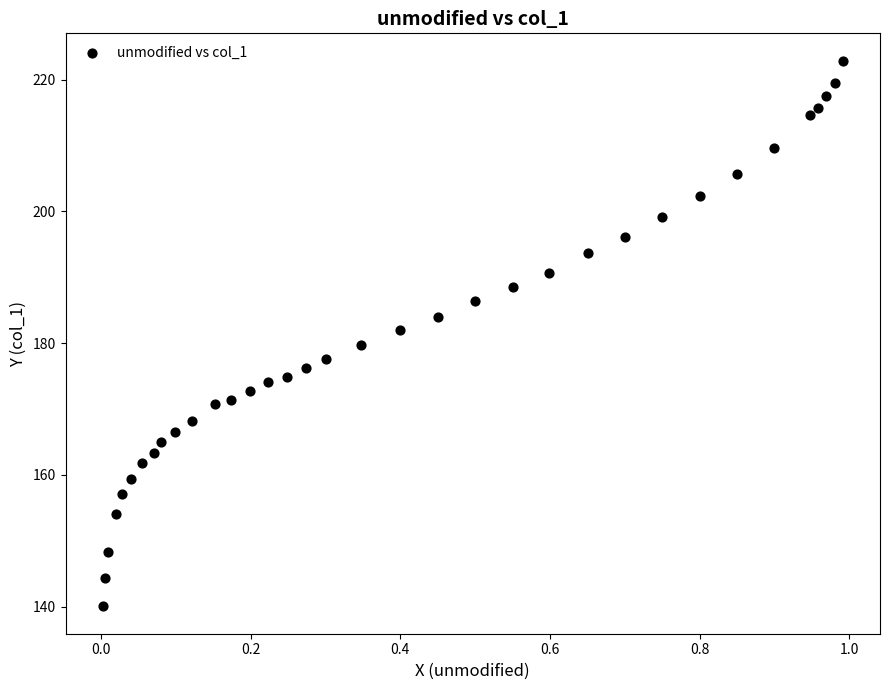

What is the range of X values (max minus min)?

1.0